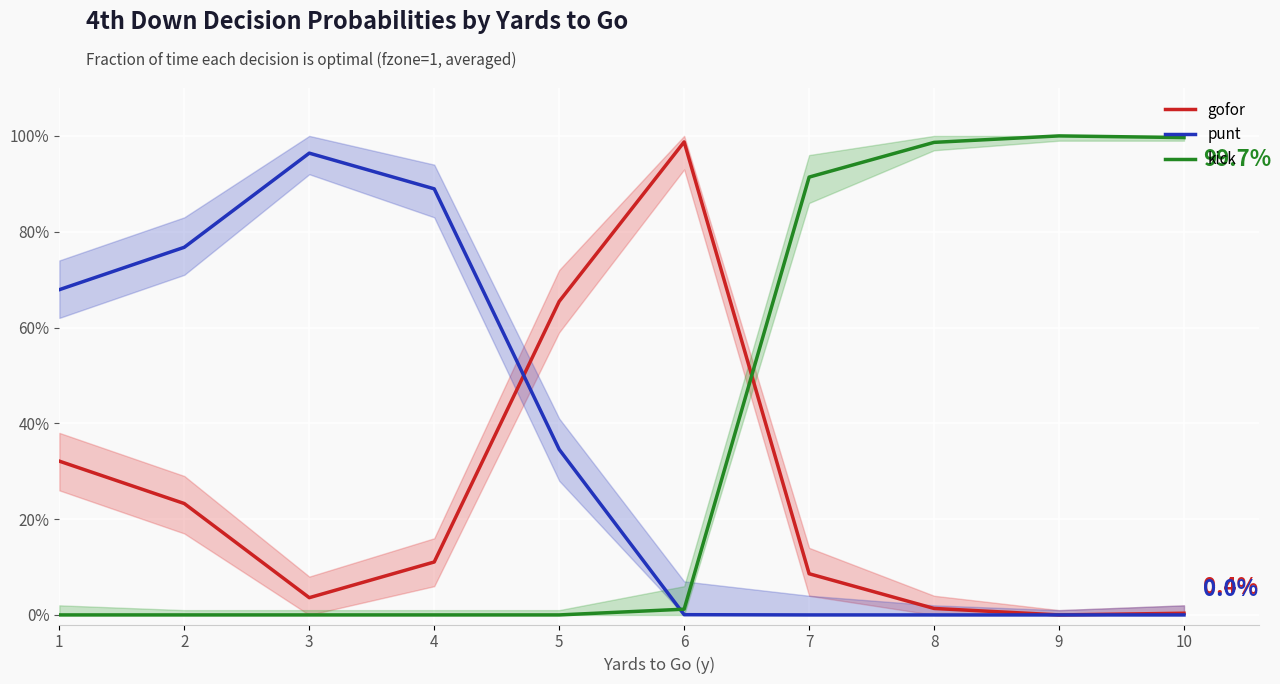

Which has a higher value, 3 or 1?

1